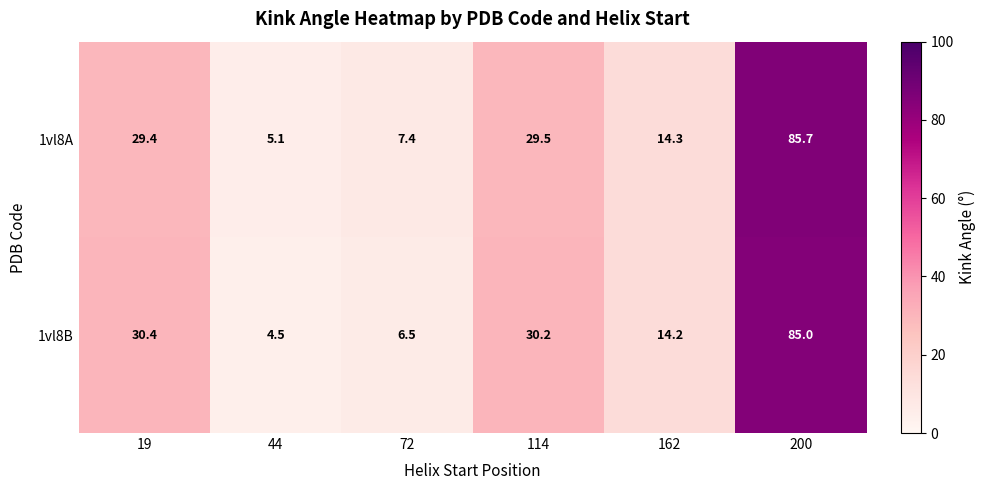

Reading right to left, what are all the values shown in this chart?

1vl8A: 200=85.7	162=14.3	114=29.5	72=7.4	44=5.1	19=29.4
1vl8B: 200=85.0	162=14.2	114=30.2	72=6.5	44=4.5	19=30.4